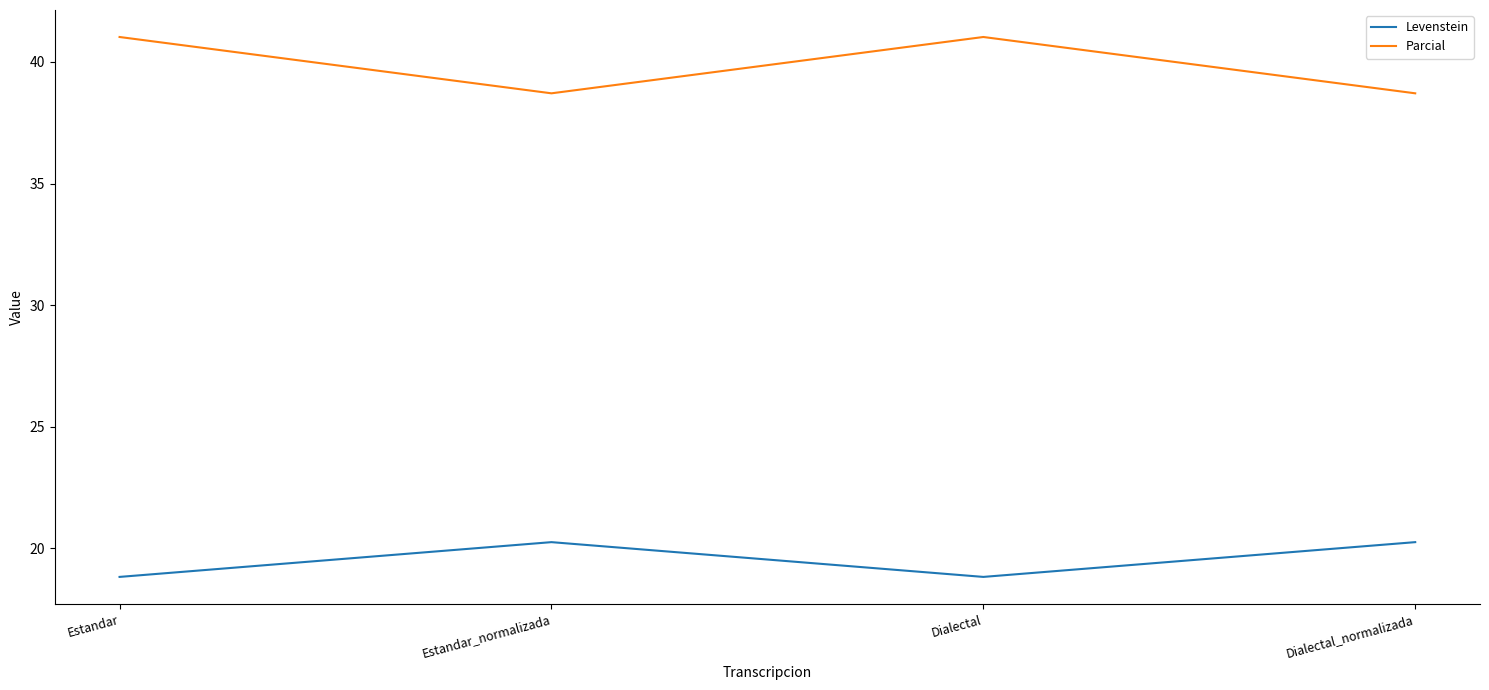

What position from the right is Estandar?

4